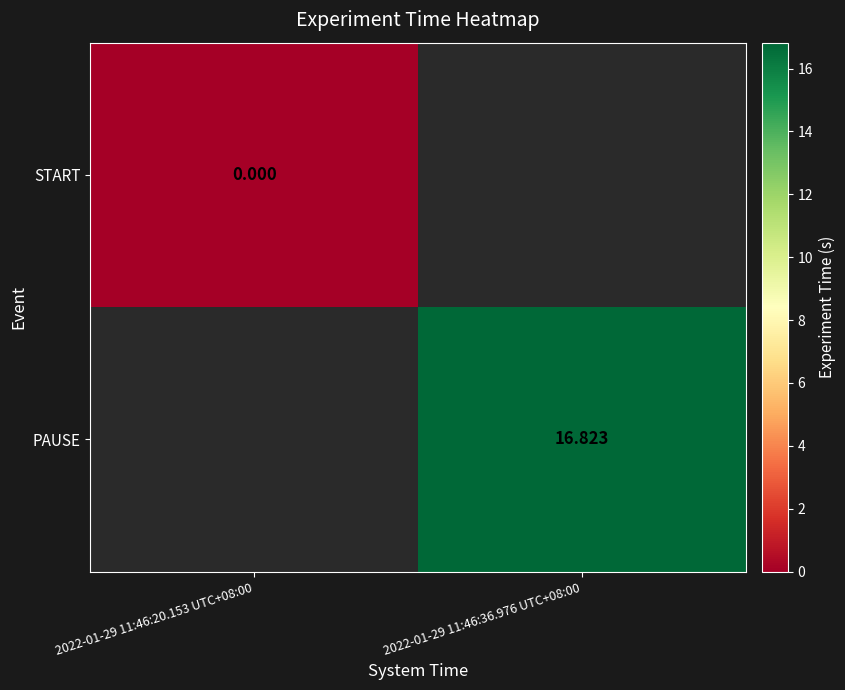

At which label does PAUSE first exceed 16?

2022-01-29 11:46:36.976 UTC+08:00